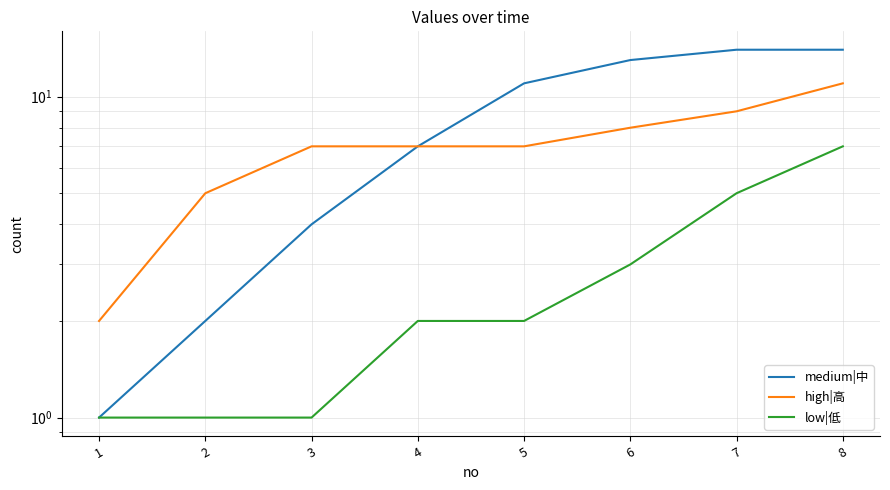

True or false: low|低 has more than 0 points higher than both neighbors.

False